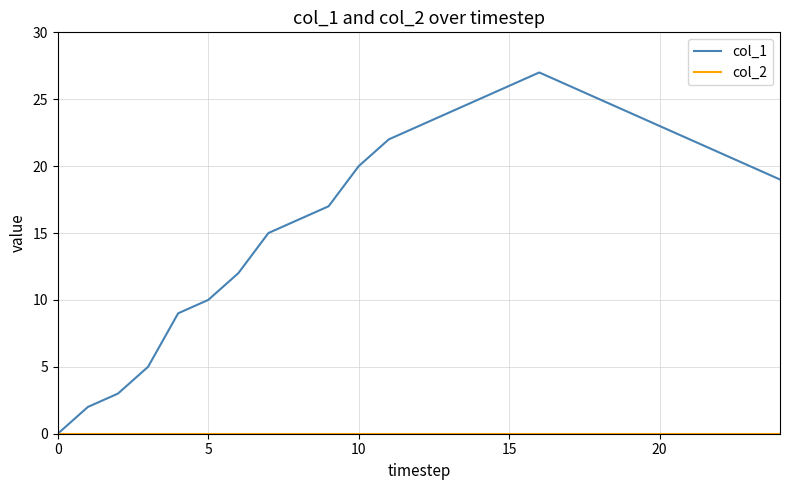

Which series has the largest total across all categories?

col_1